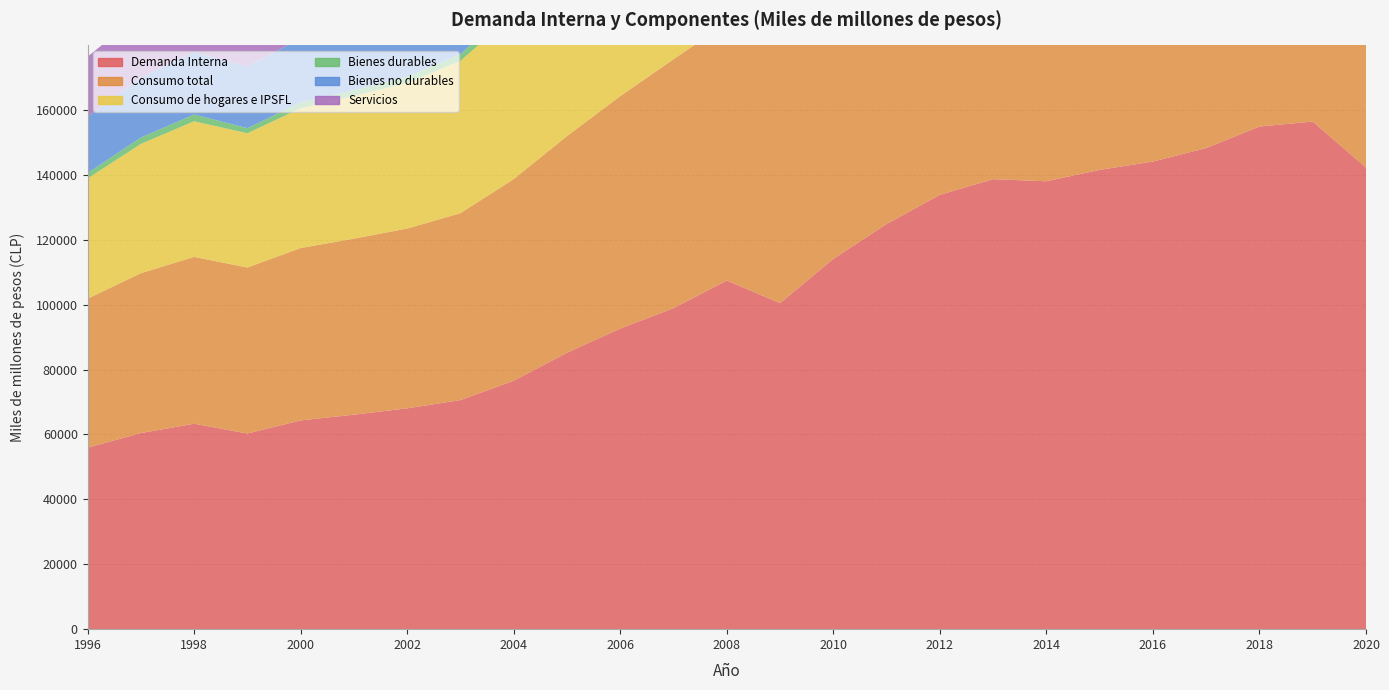

Reading left to right, transcribe all the data shown in this chart.

Demanda Interna: 1996=55926	1997=60421	1998=63302	1999=60290	2000=64328	2001=66098	2002=68041	2003=70600	2004=76549	2005=85179	2006=92633	2007=98915	2008=107433	2009=100468	2010=114106	2011=124845	2012=133845	2013=138668	2014=138015	2015=141521	2016=144093	2017=148252	2018=154884	2019=156422	2020=142227
Consumo total: 1996=45928	1997=49258	1998=51423	1999=51153	2000=53121	2001=54241	2002=55414	2003=57588	2004=62148	2005=66758	2006=71630	2007=76698	2008=79422	2009=79885	2010=87462	2011=93770	2012=99080	2013=103337	2014=106287	2015=109026	2016=112804	2017=116887	2018=121257	2019=122210	2020=113879
Consumo de hogares e IPSFL: 1996=37027	1997=39845	1998=41782	1999=41366	2000=43078	2001=43961	2002=44902	2003=46932	2004=50817	2005=54733	2006=58815	2007=62976	2008=65592	2009=65026	2010=71982	2011=77885	2012=82597	2013=86377	2014=88684	2015=90567	2016=93018	2017=96190	2018=99870	2019=100876	2020=93312
Bienes durables: 1996=1670	1997=1967	1998=2087	1999=1577	2000=1776	2001=1783	2002=1860	2003=2045	2004=2598	2005=3152	2006=3954	2007=4564	2008=4672	2009=3930	2010=5483	2011=6484	2012=7278	2013=8016	2014=7780	2015=7728	2016=8112	2017=9030	2018=9702	2019=9225	2020=9472
Bienes no durables: 1996=17431	1997=18544	1998=19239	1999=19058	2000=19740	2001=20030	2002=20361	2003=21228	2004=22769	2005=24069	2006=25663	2007=26890	2008=27611	2009=27561	2010=30019	2011=32362	2012=34189	2013=35756	2014=37239	2015=37800	2016=38672	2017=40022	2018=41111	2019=41183	2020=40263
Servicios: 1996=18423	1997=19728	1998=20863	1999=21533	2000=22292	2001=22927	2002=23456	2003=24395	2004=26010	2005=27948	2006=29418	2007=31655	2008=33488	2009=33872	2010=36604	2011=39076	2012=41142	2013=42605	2014=43665	2015=45048	2016=46245	2017=47144	2018=49082	2019=50439	2020=43617